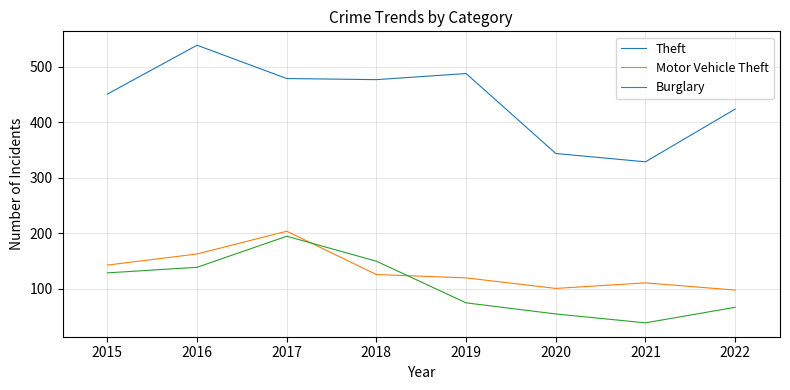

Does the chart have visible grid lines?

Yes